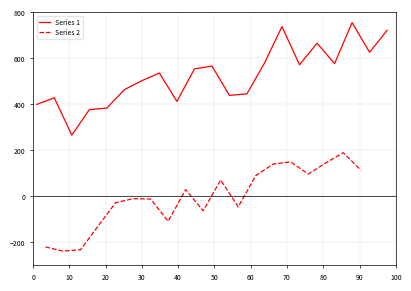

What is the highest value of the Series 1 series?

755.4